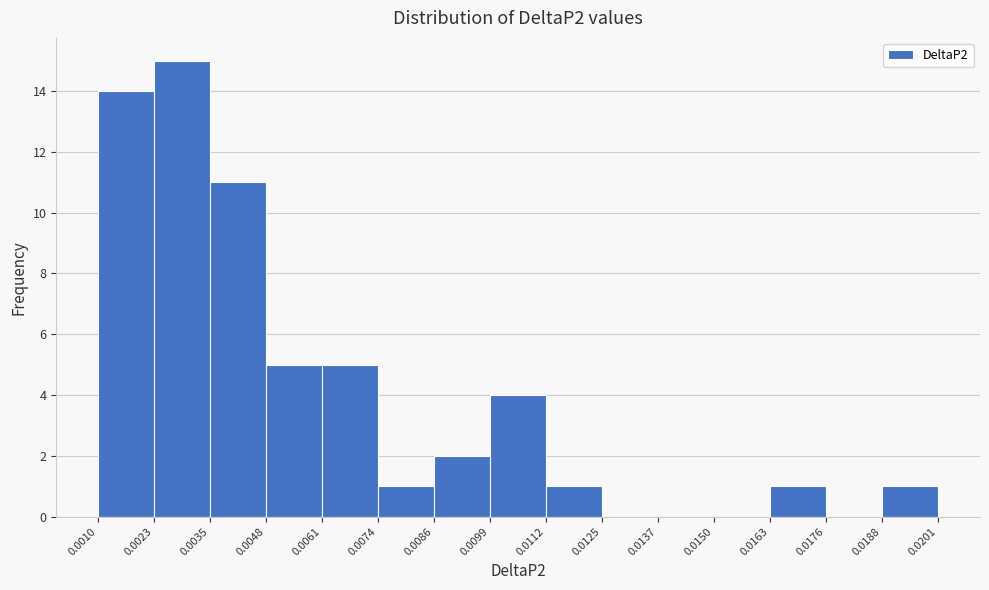

Reading left to right, transcribe this chart: for each bar, give the range it covers on the x-axis and its height. The values are not printed on the chart, so give them approximately, as read against the axis.

0.0010 to 0.0023: 14
0.0023 to 0.0035: 15
0.0035 to 0.0048: 11
0.0048 to 0.0061: 5
0.0061 to 0.0074: 5
0.0074 to 0.0086: 1
0.0086 to 0.0099: 2
0.0099 to 0.0112: 4
0.0112 to 0.0125: 1
0.0125 to 0.0137: 0
0.0137 to 0.0150: 0
0.0150 to 0.0163: 0
0.0163 to 0.0176: 1
0.0176 to 0.0188: 0
0.0188 to 0.0201: 1